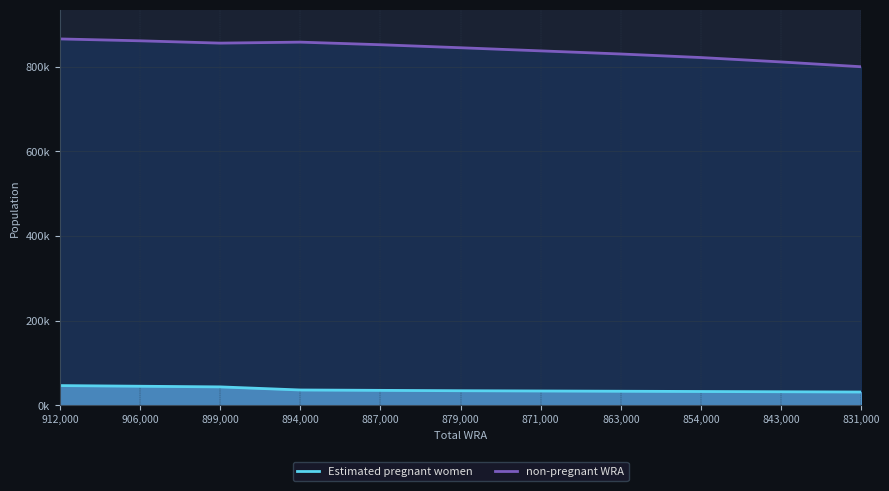

How many values in the Estimated pregnant women series exceed 34074?

6